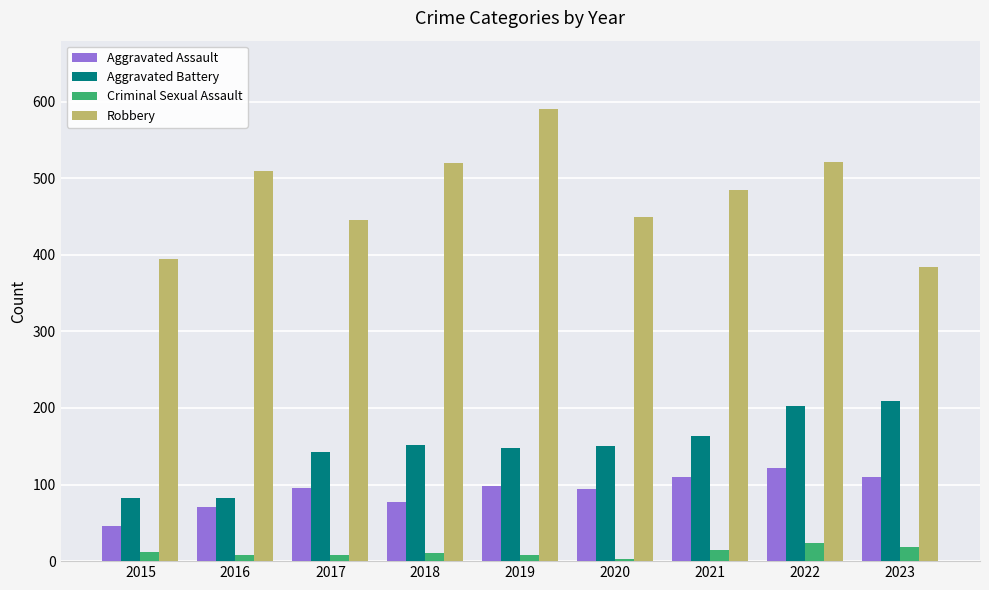

Rank the series by their maximum value, from lowest to highest.

Criminal Sexual Assault, Aggravated Assault, Aggravated Battery, Robbery